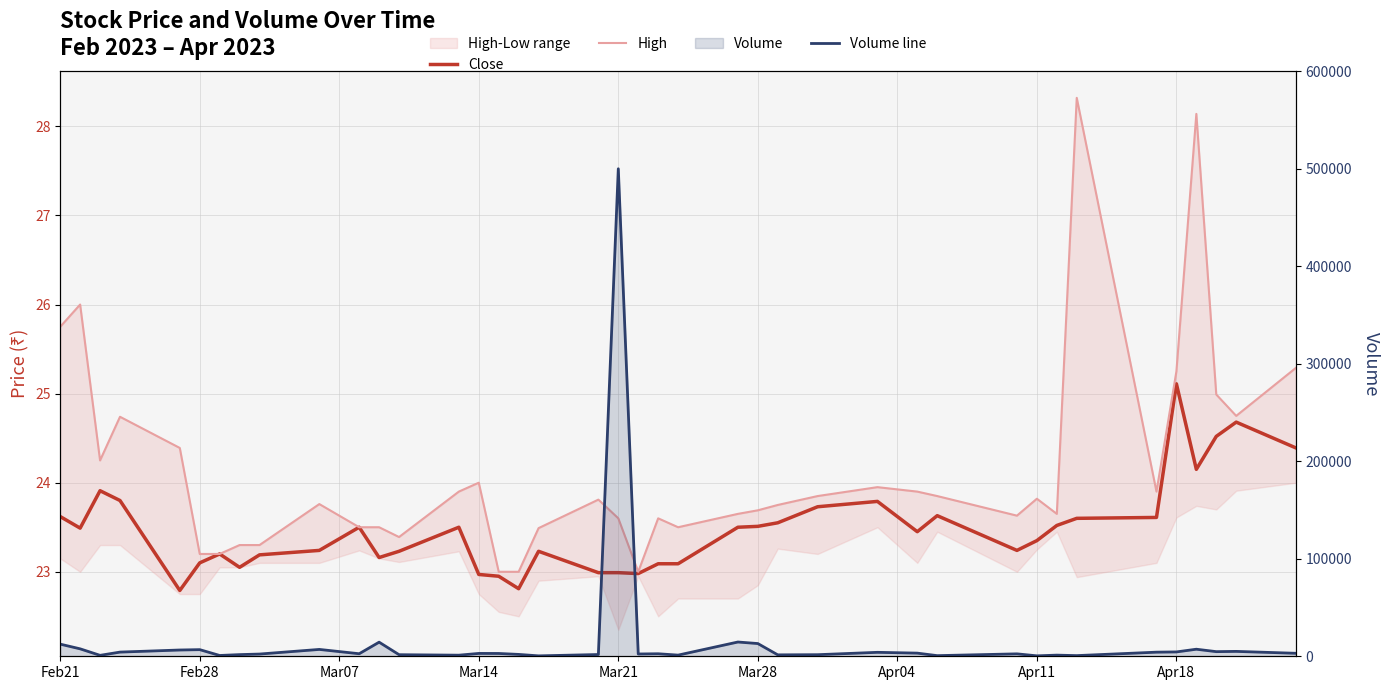

What is the difference between the second highest and second lowest values in the High series?

5.1